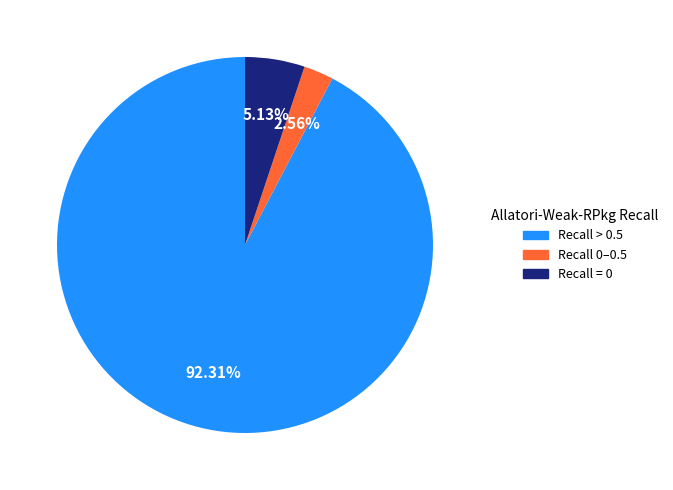

Is there any slice that represents more than half of the pie?

Yes